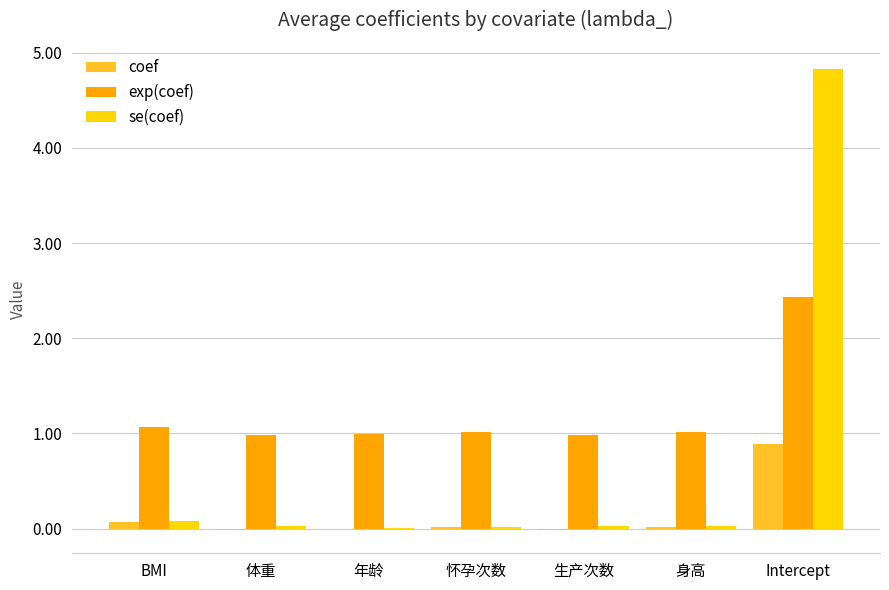

The exp(coef) series shows 0.7 at Intercept. True or false?

False